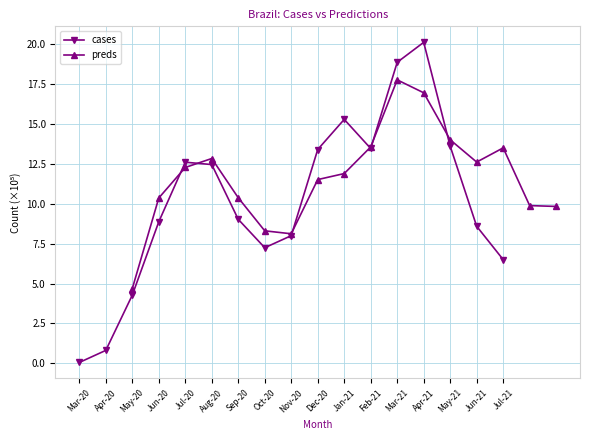

Does the chart have visible grid lines?

Yes